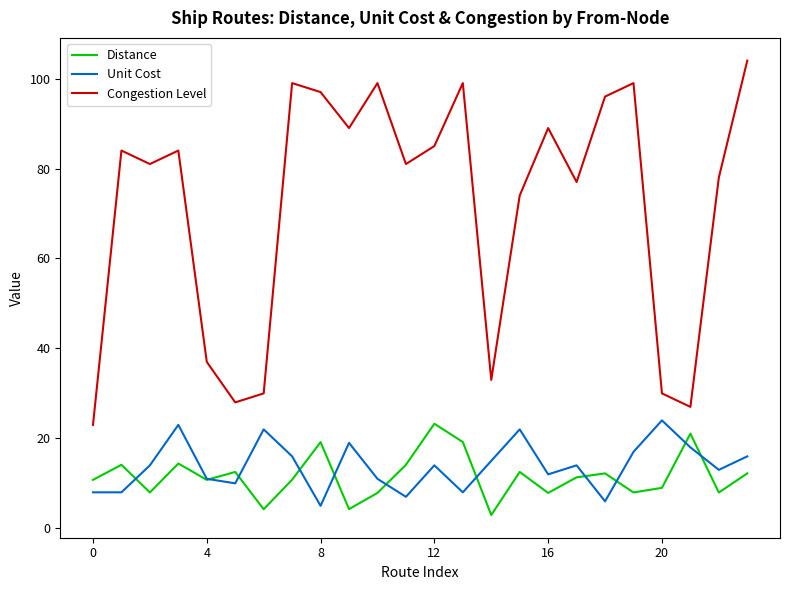

Which series has the largest total across all categories?

Congestion Level